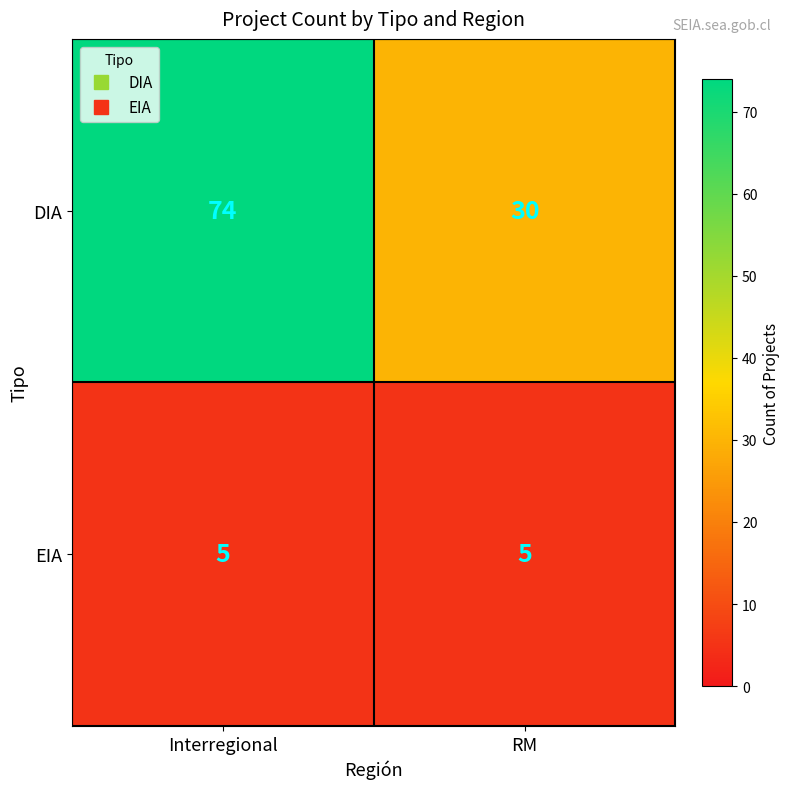

At how many categories does at least one series exceed 41?

1